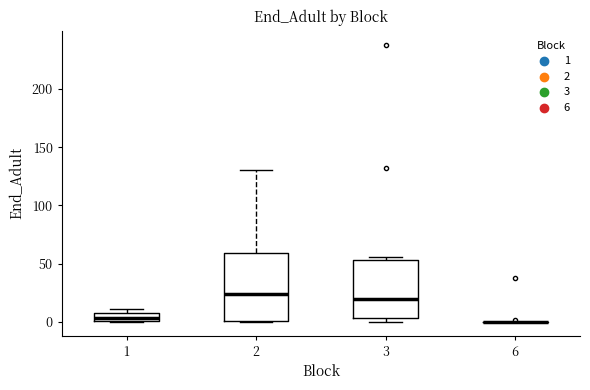

Comparing the boxes themselves (not the whiskers), which one is the tallest?

2